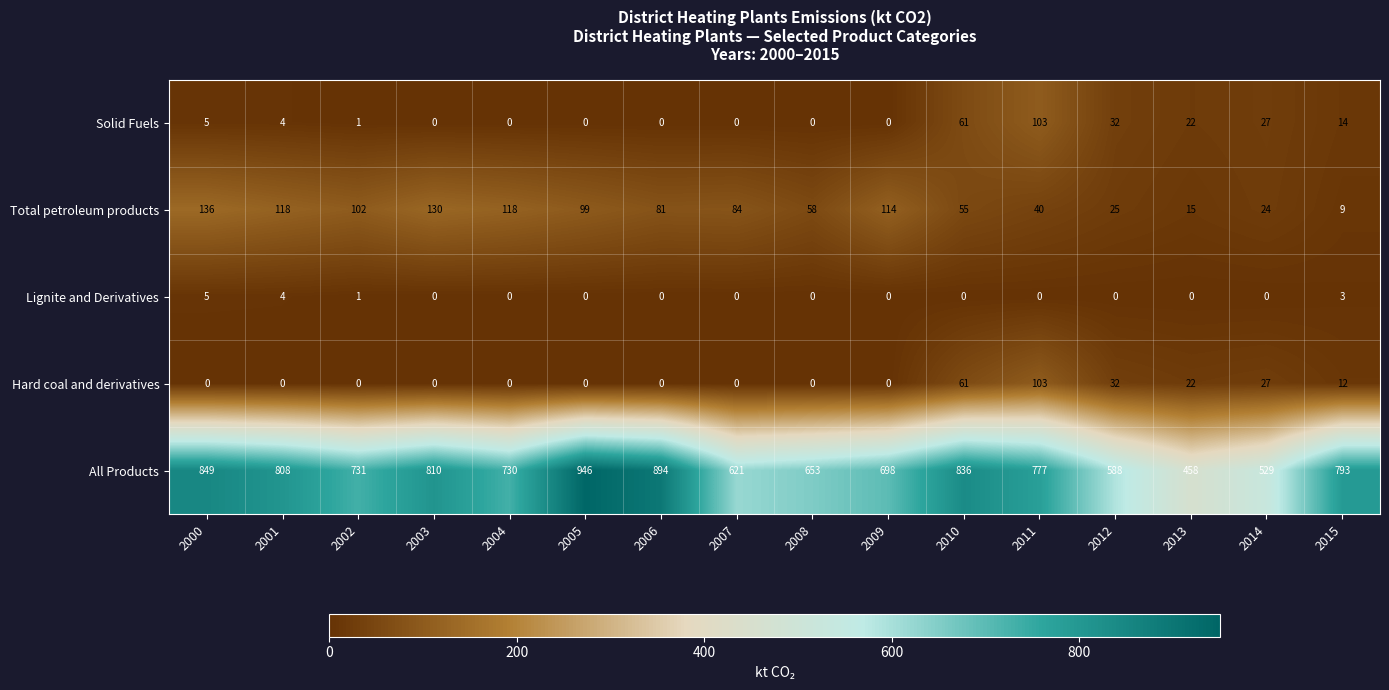

Which category has the lowest value in the All Products series?

2013